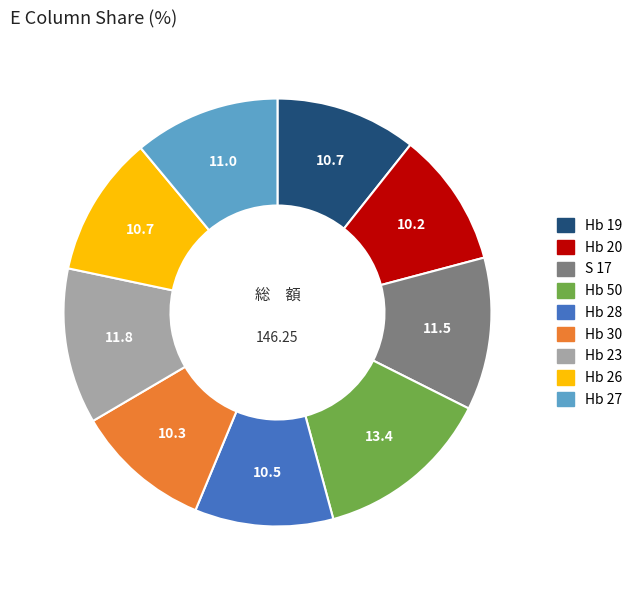

Approximately how many times larger is the value at S 17 compared to Hb 20?

1.1